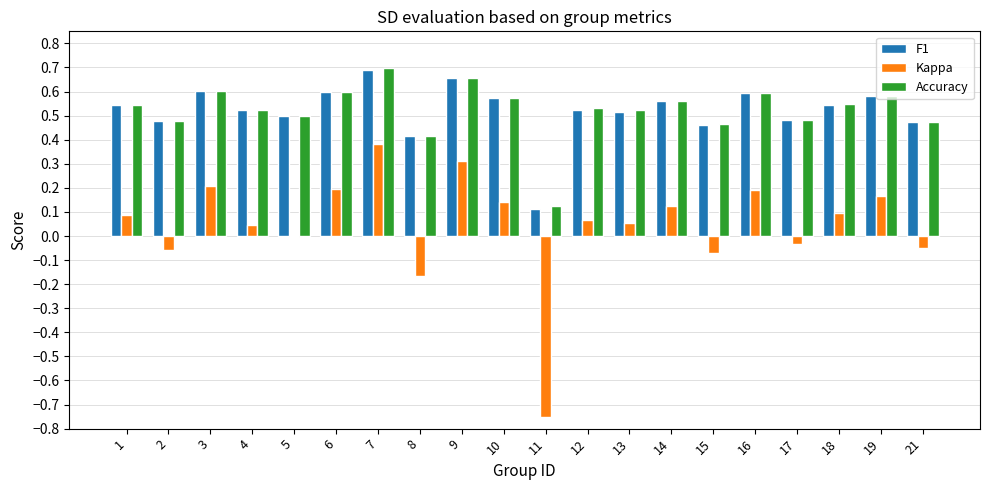

The F1 series shows 0.5 at 18. True or false?

True